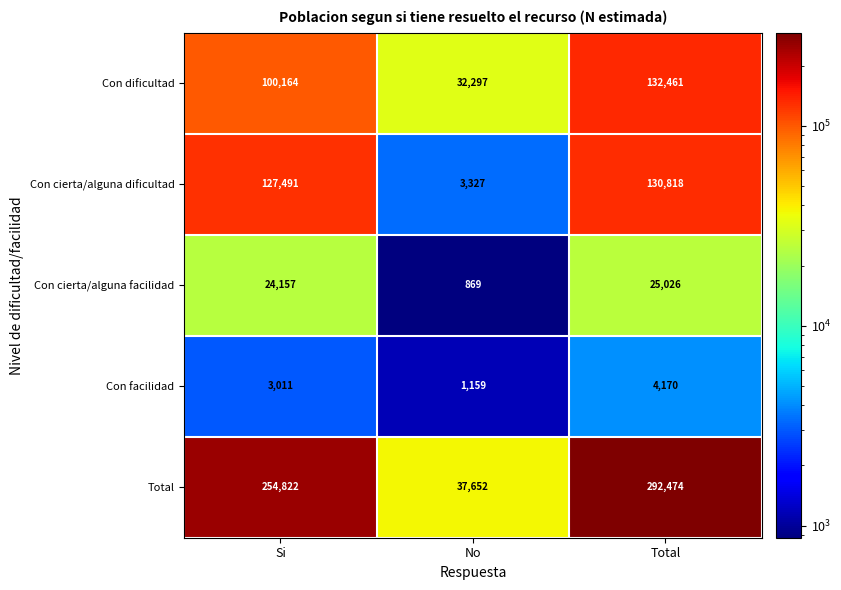

The value of Con cierta/alguna dificultad at No is 1861. True or false?

False